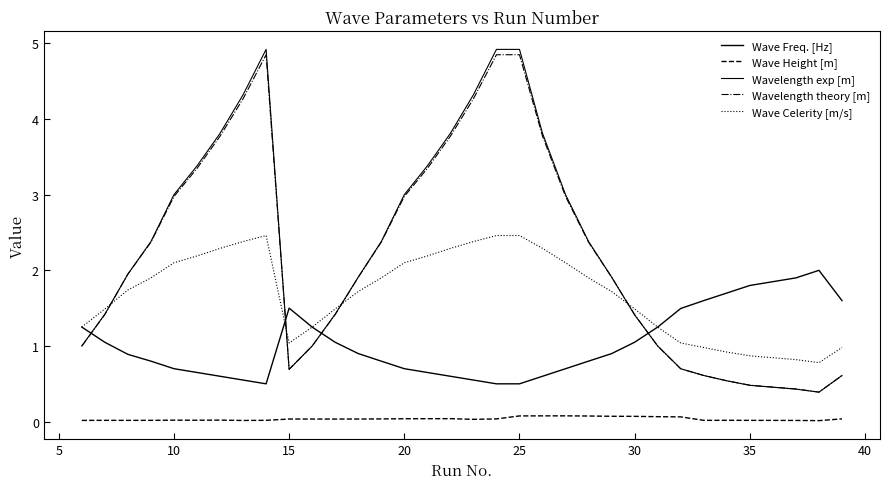

Does the chart have visible grid lines?

No